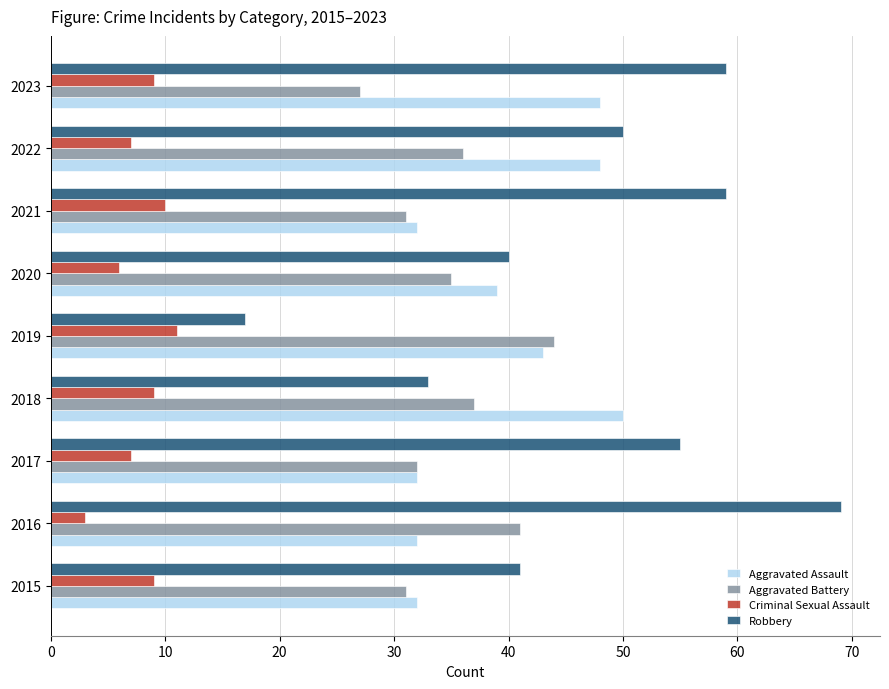

At how many categories does at least one series exceed 33?

9